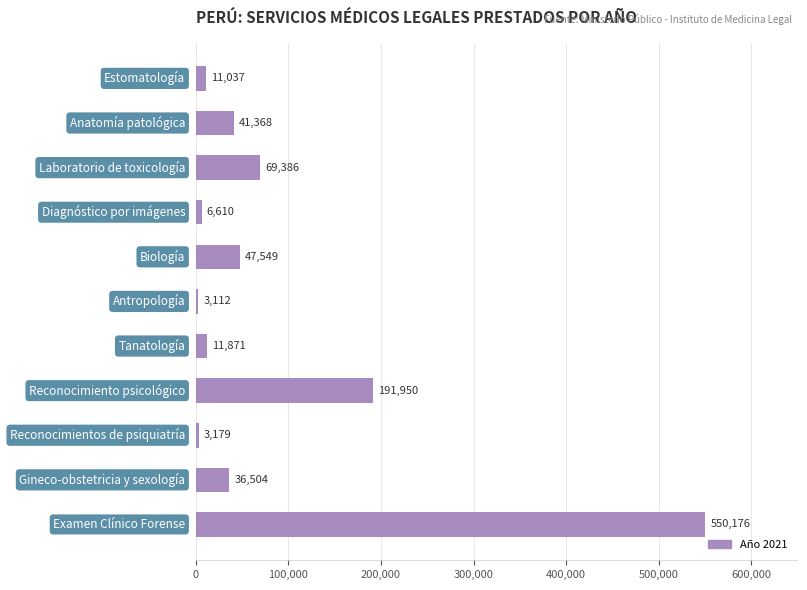

What is the greatest value displayed?

550176